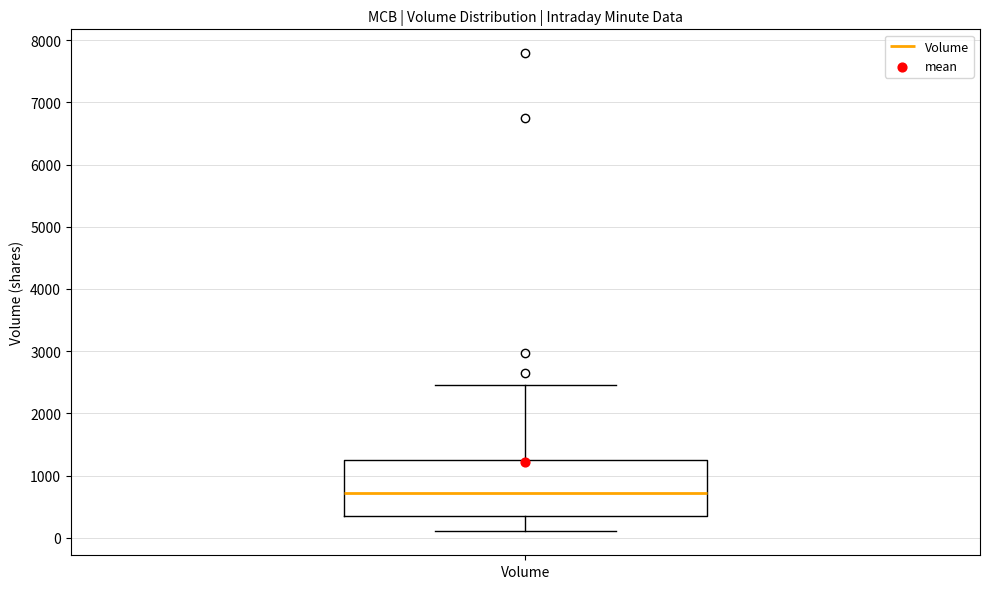

Read this box plot against the y-axis: the position of the median line, the range covered by the box, and the ends of both whiskers. The values are not printed on the chart, so give them approximately, as read against the axis.

median 700, box 400 to 1200, whiskers 100 to 2500